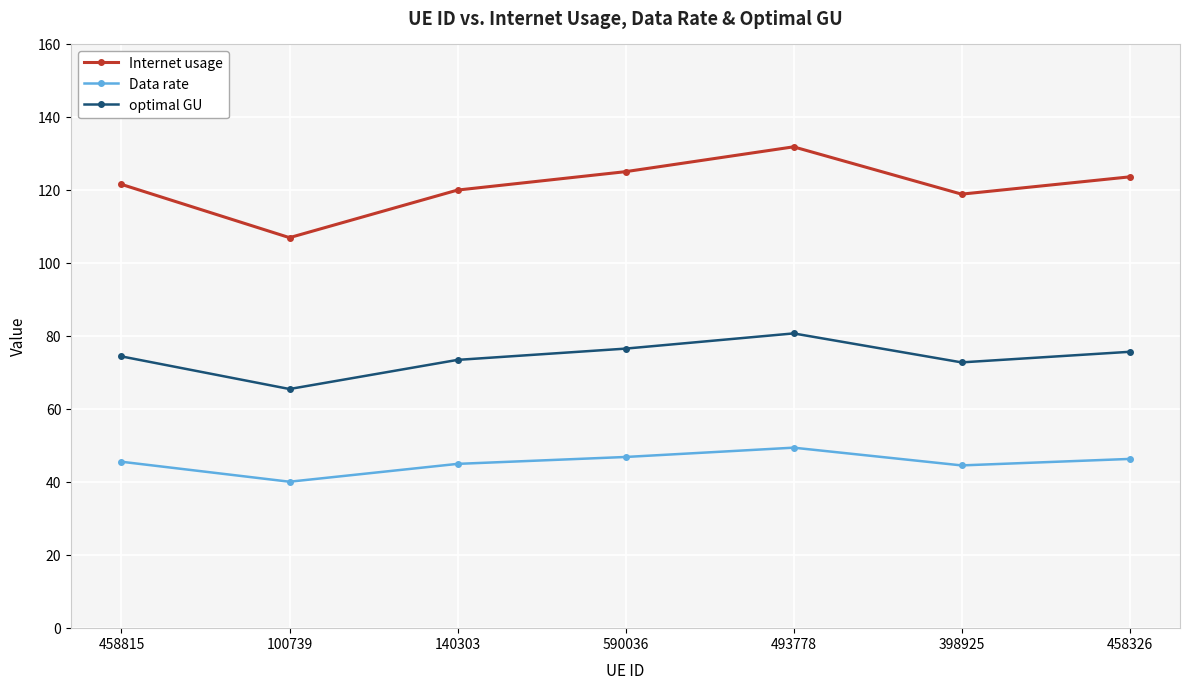

Is it true that optimal GU equals 46.5 at 458815?

False